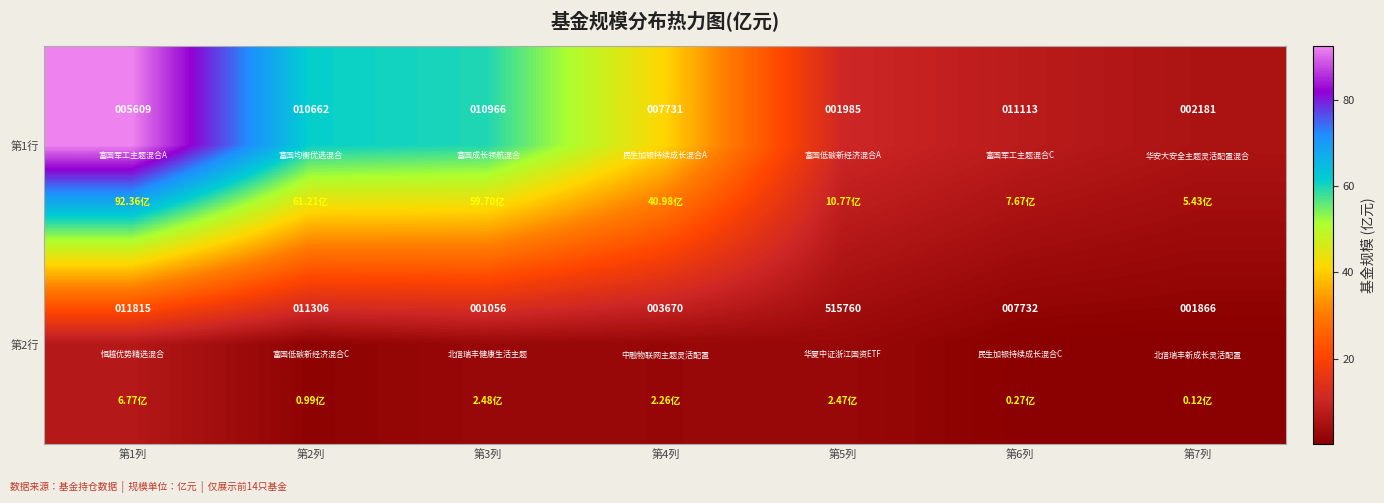

What is the greatest value displayed?

515760